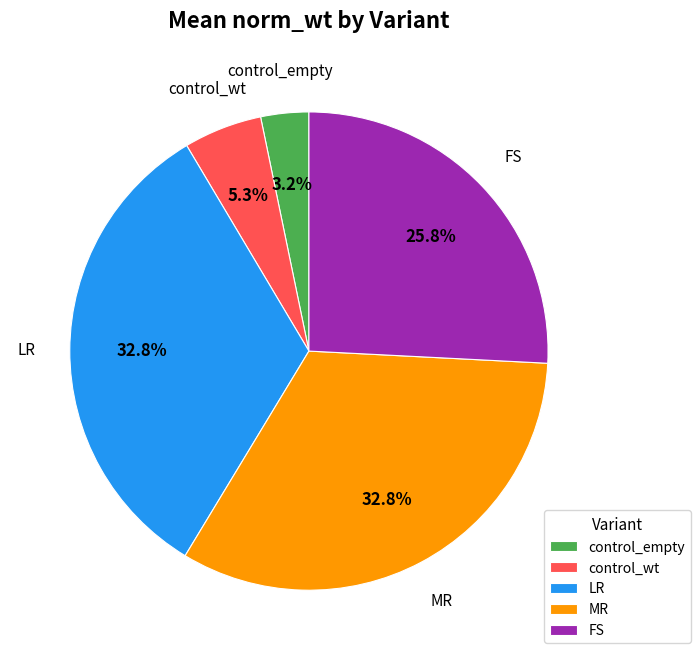

Between control_wt and FS, which is larger?

FS